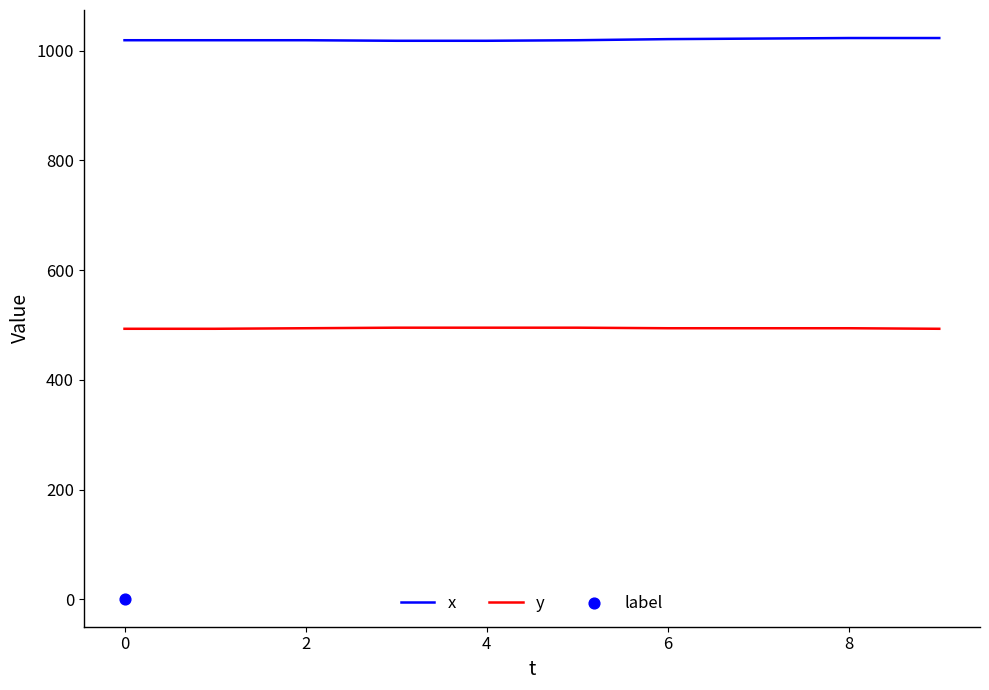

Is the value of x at 4 greater than the value of y at 2?

Yes